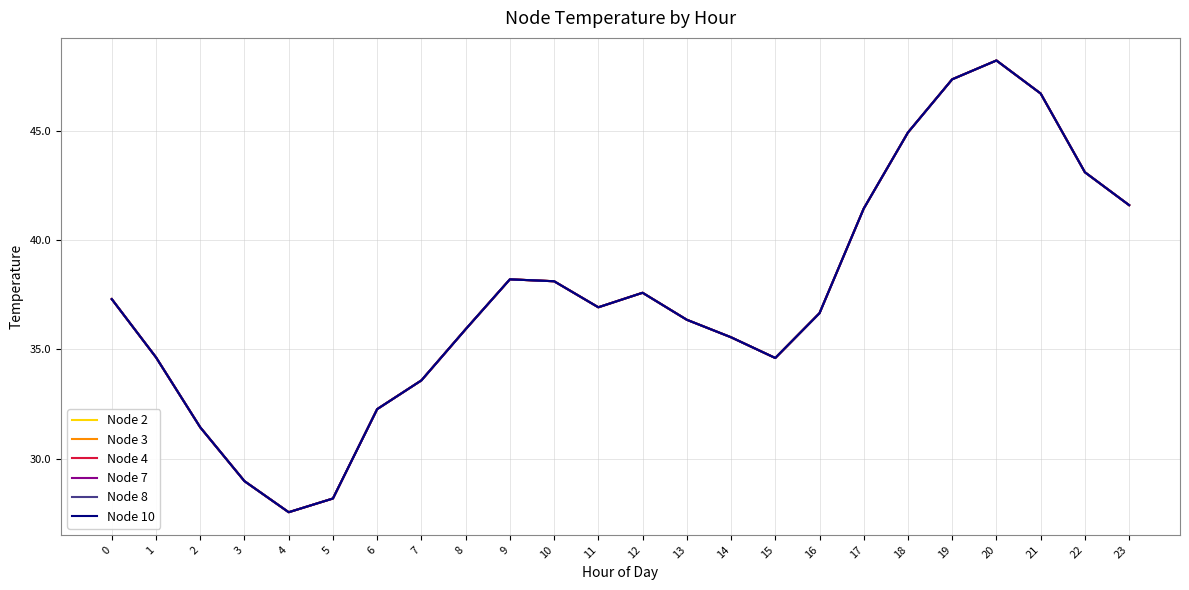

Rank the series at 17 from lowest to highest value.

Node 2, Node 3, Node 4, Node 7, Node 8, Node 10